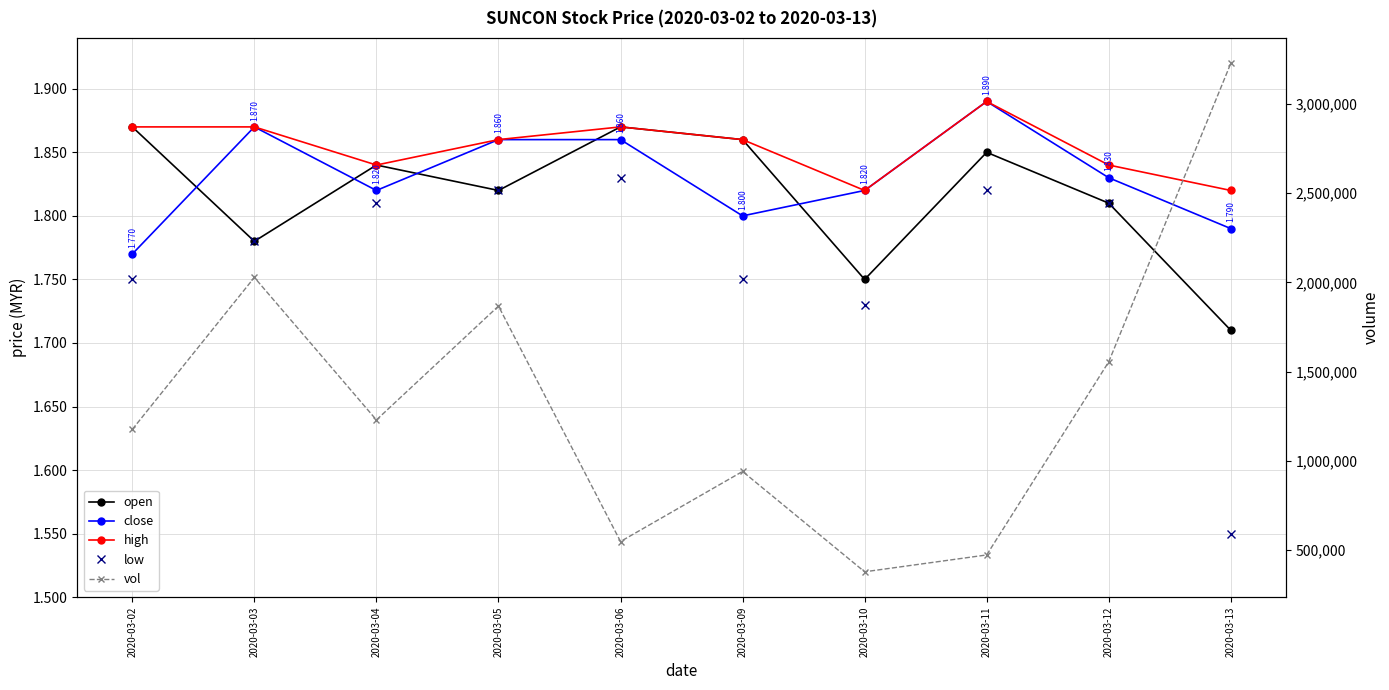

Reading left to right, transcribe all the data shown in this chart.

open: 1.9	1.8	1.8	1.8	1.9	1.9	1.8	1.9	1.8	1.7
close: 1.8	1.9	1.8	1.9	1.9	1.8	1.8	1.9	1.8	1.8
high: 1.9	1.9	1.8	1.9	1.9	1.9	1.8	1.9	1.8	1.8
low: 1.8	1.8	1.8	1.8	1.8	1.8	1.7	1.8	1.8	1.6
vol: 1176400.0	2027600.0	1229400.0	1867100.0	548600.0	941000.0	379000.0	473400.0	1555000.0	3226400.0